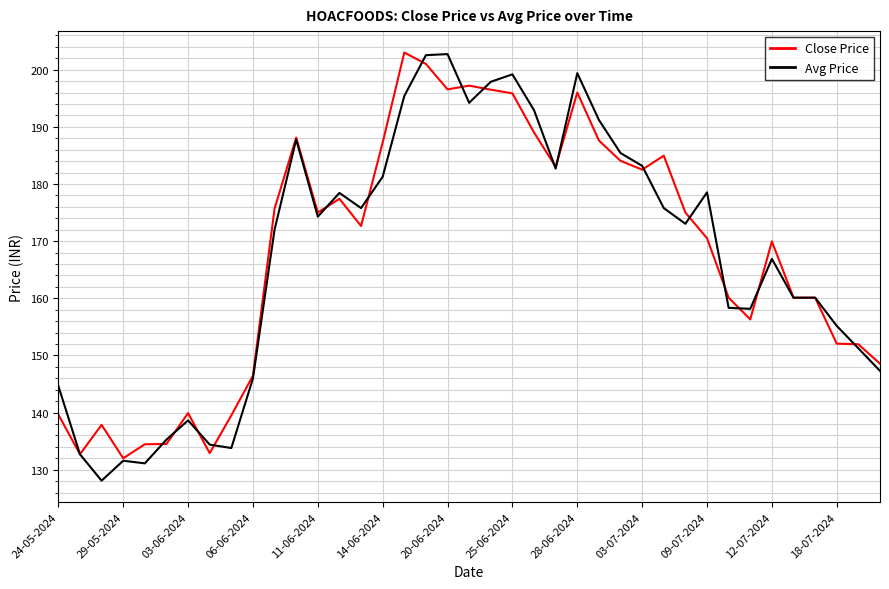

Which series has the widest spread of values?

Avg Price